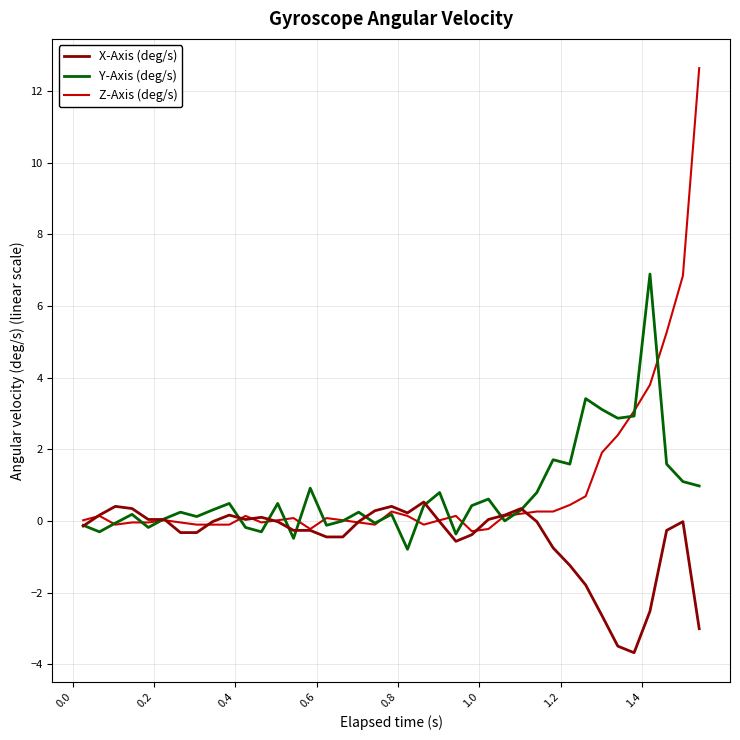

At how many categories does at least one series exceed 0?

39